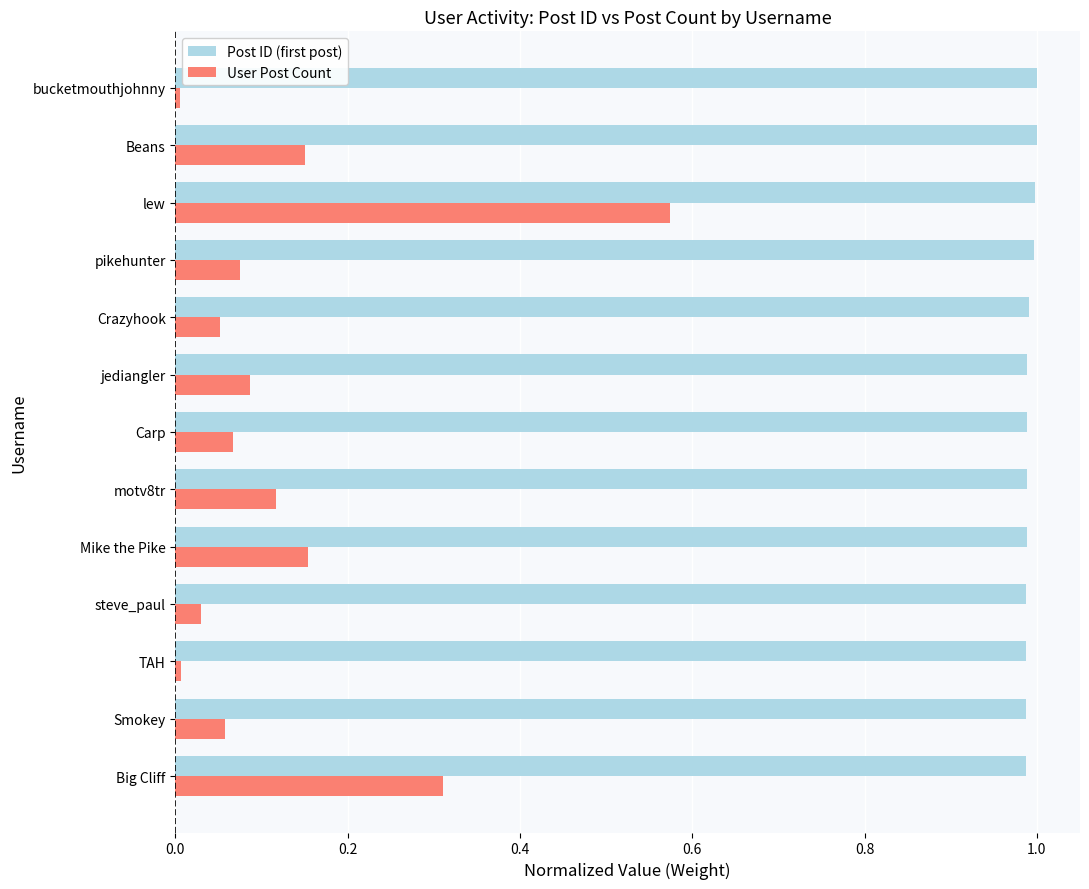

What is the difference between the second highest and minimum values in the User Post Count series?

0.3